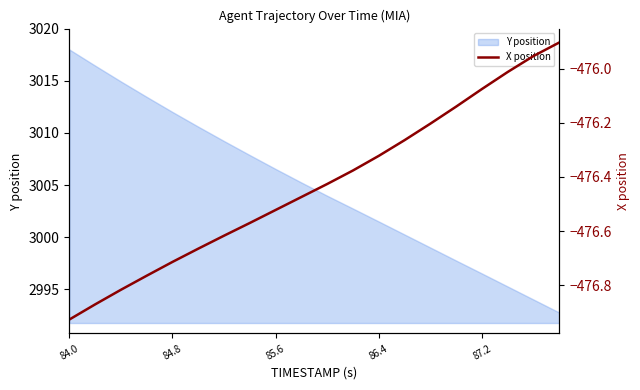

What is the value of the 15th point from the left?

-476.2